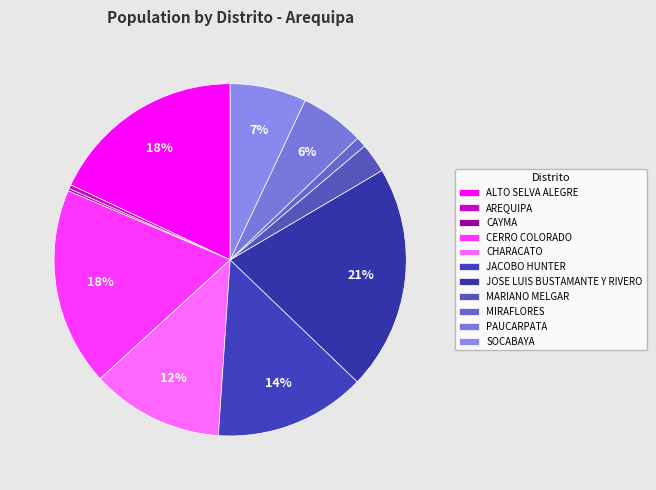

Which has a higher value, MARIANO MELGAR or MIRAFLORES?

MARIANO MELGAR